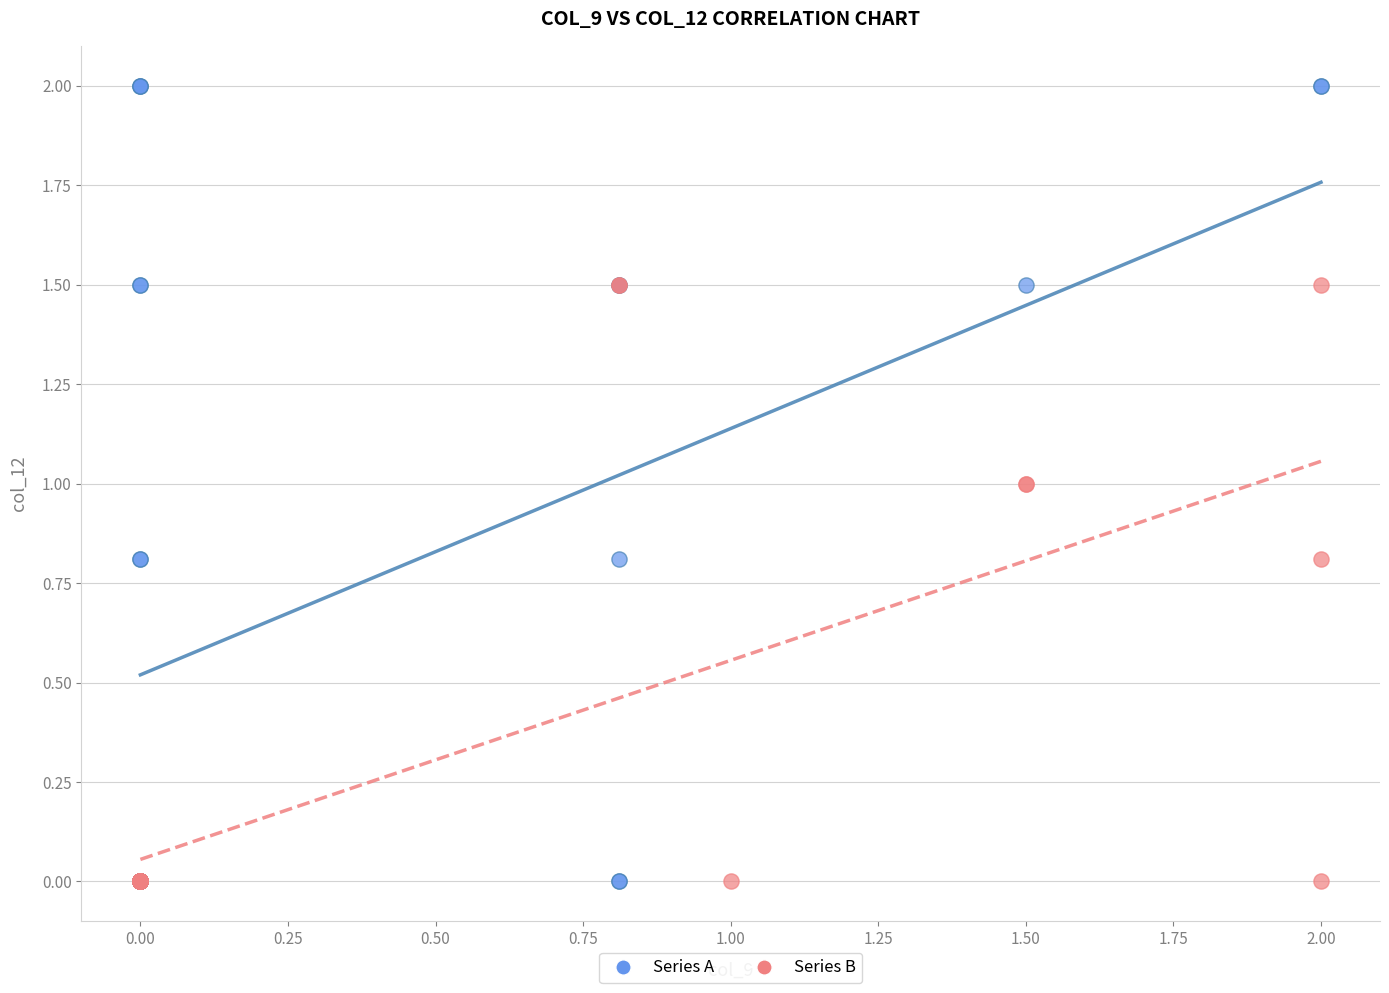

Which series has the widest spread of Y values?

Series A